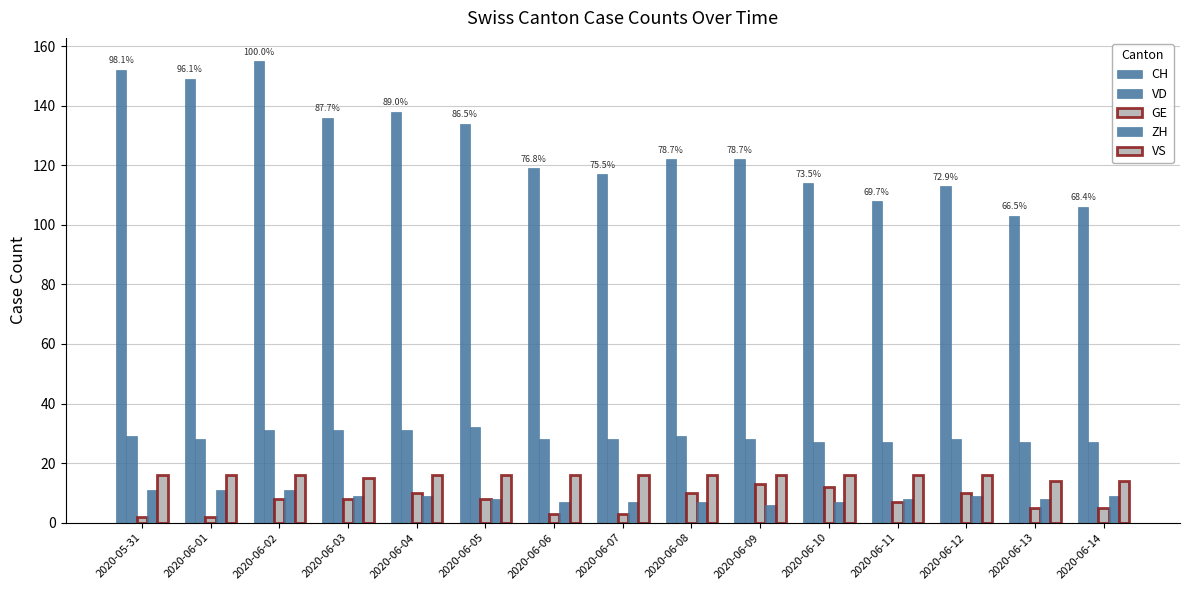

Does the chart contain stacked bars?

No